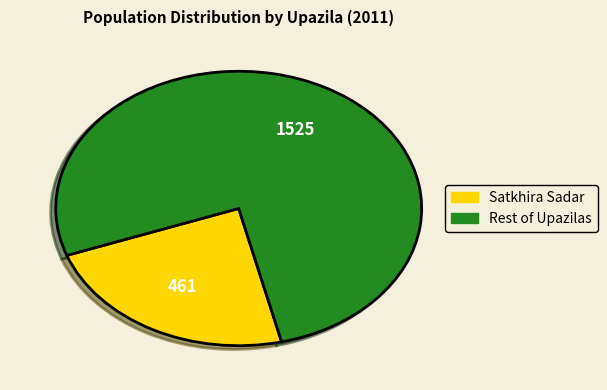

How many segments does this pie chart have?

2